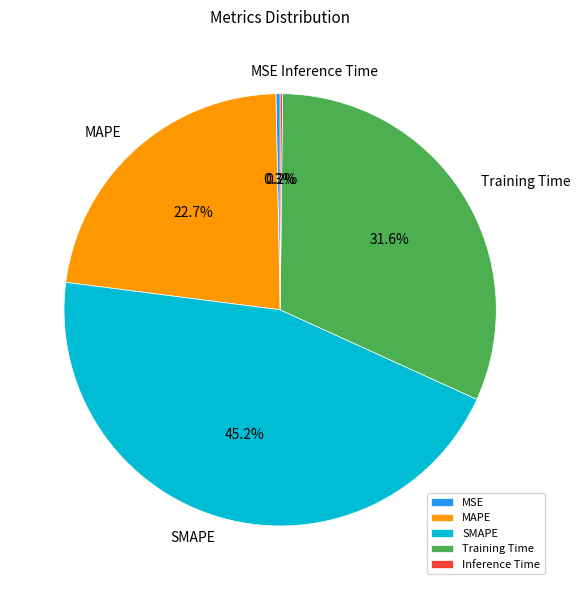

What is the total percentage of MAPE and MSE?

23.0%